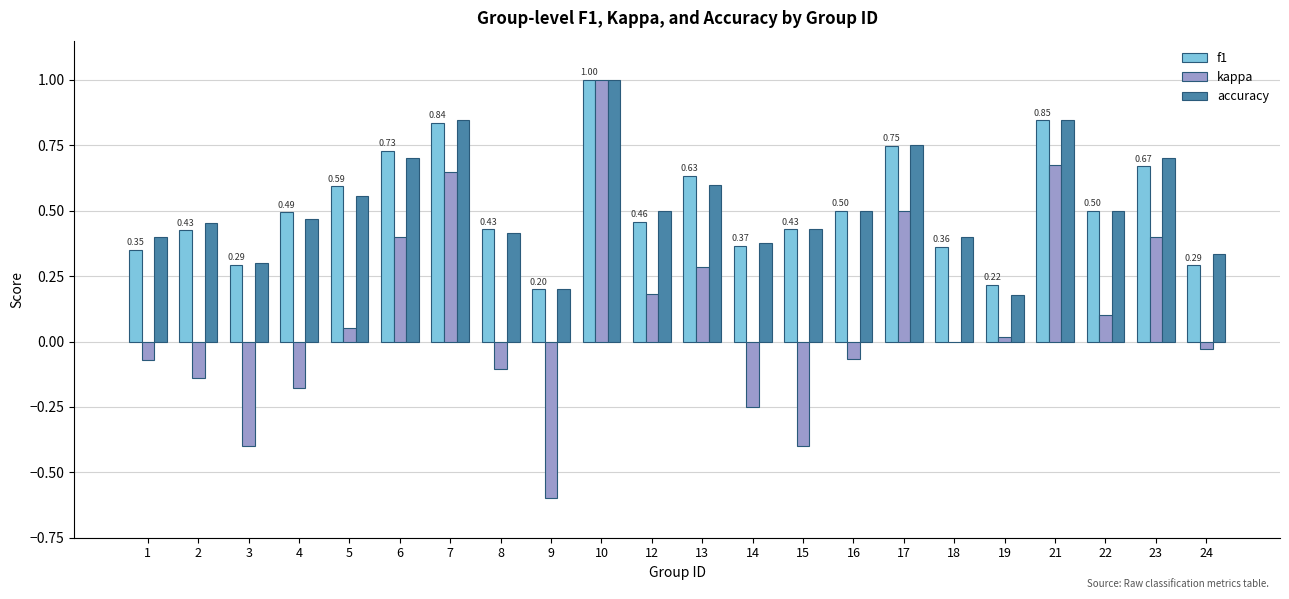

Between 22 and 23, which series saw the biggest shift?

kappa